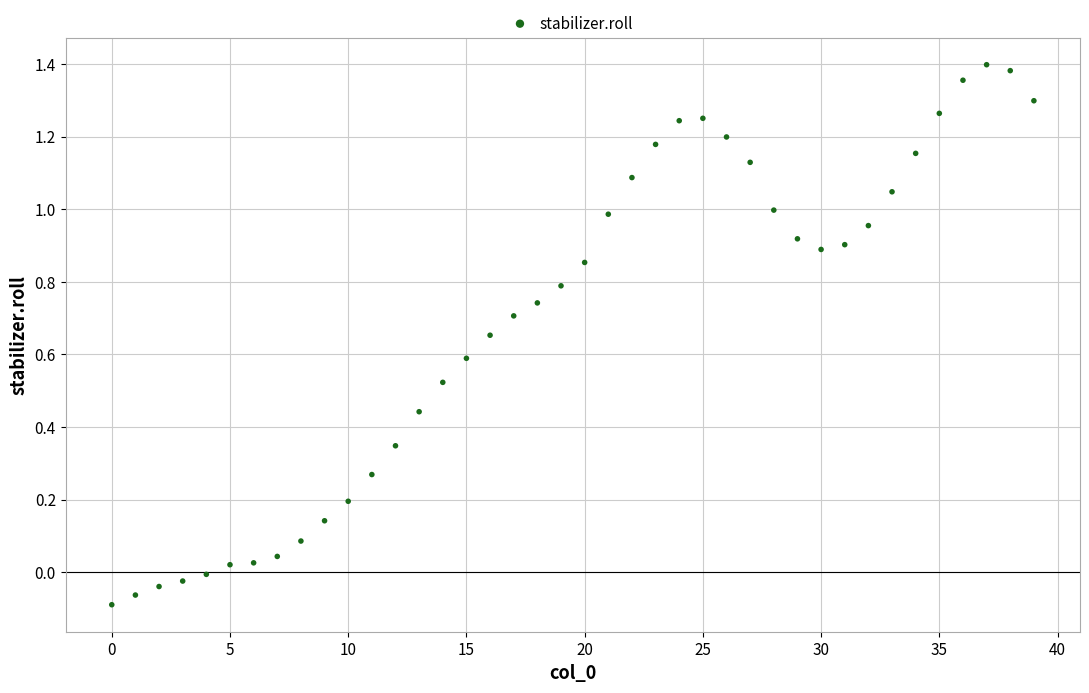

What is the range of Y values (max minus min)?

1.5